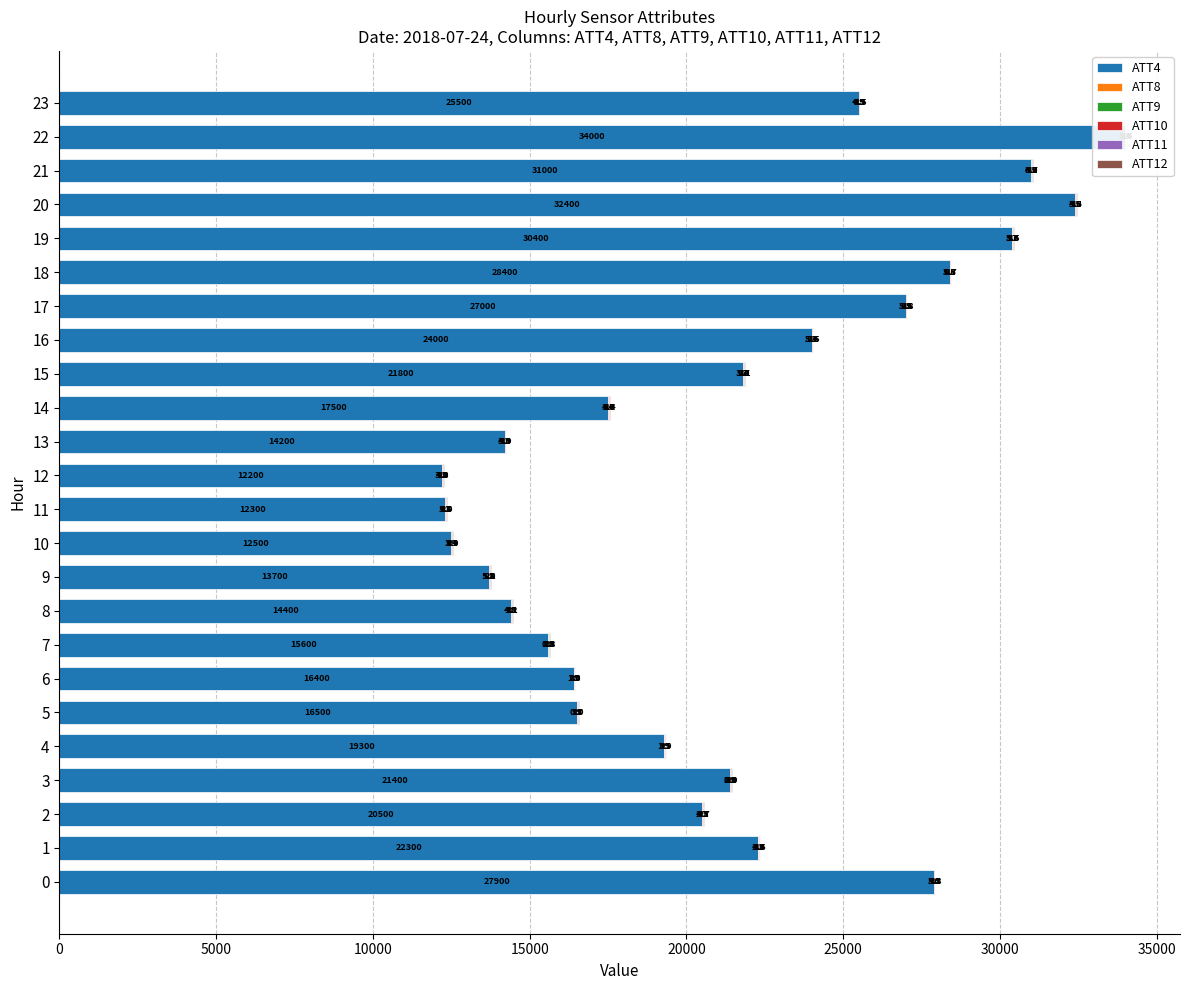

What is the label of the 13th bar from the right?

11